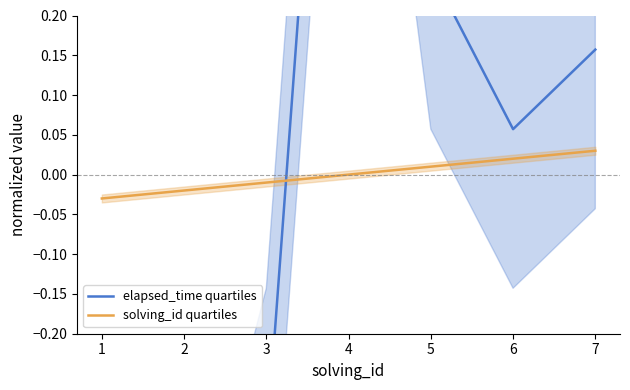

What is the value of the elapsed_time quartiles point at the 6th from the left?

0.1